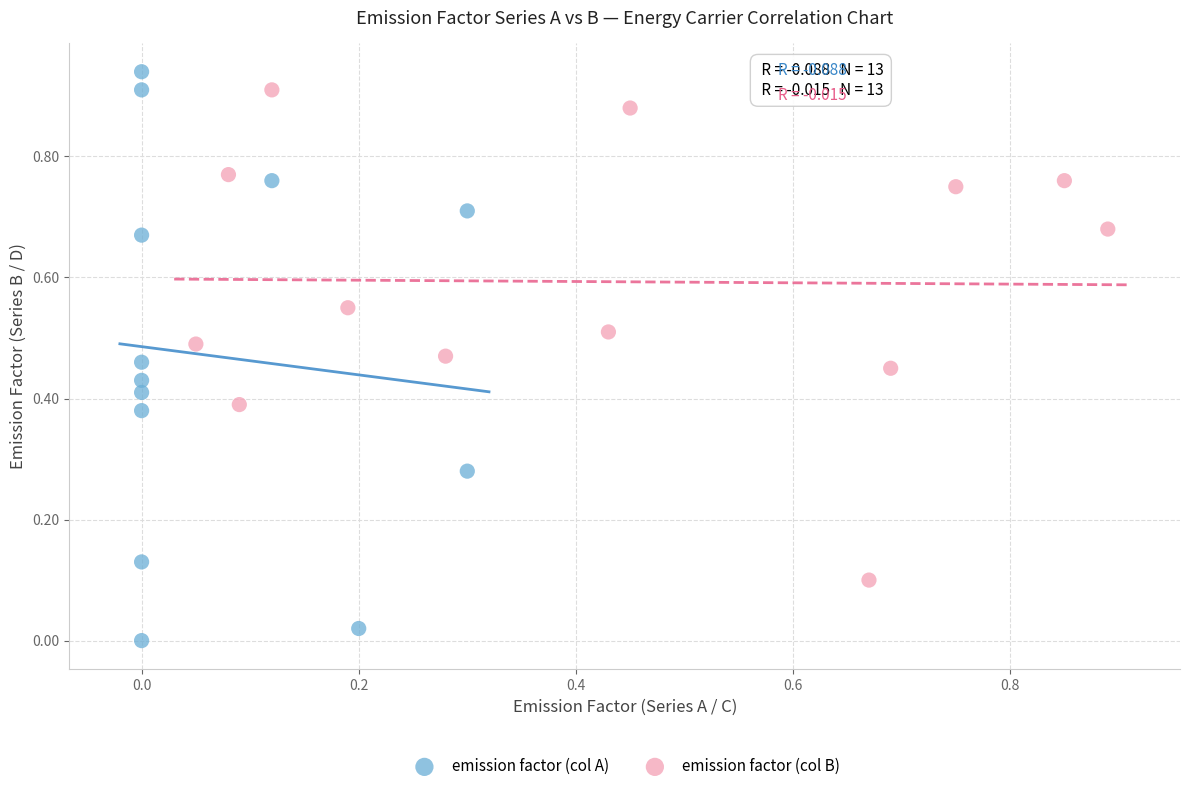

Which series contains the lowest Y value?

emission factor (col A)